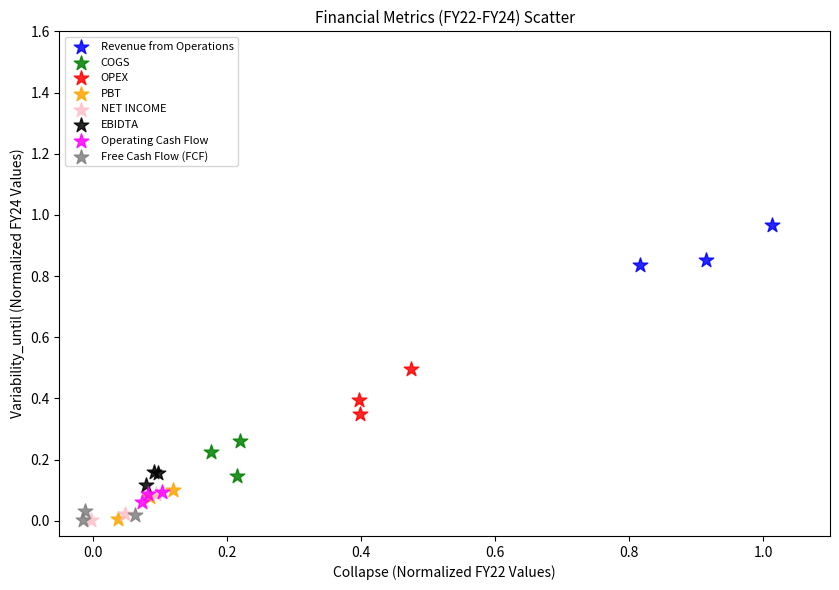

What are all the series names shown in the legend?

Revenue from Operations, COGS, OPEX, PBT, NET INCOME, EBIDTA, Operating Cash Flow, Free Cash Flow (FCF)